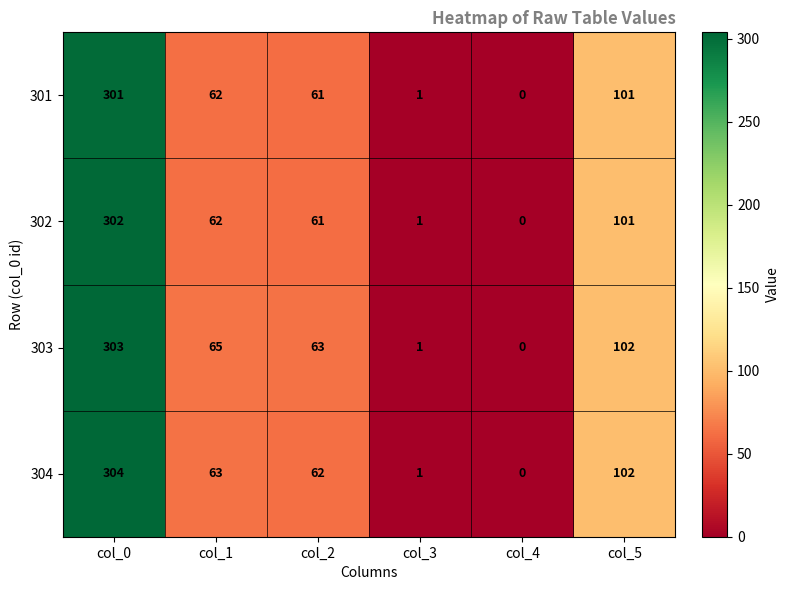

Between col_0 and col_3, which series saw the biggest shift?

304